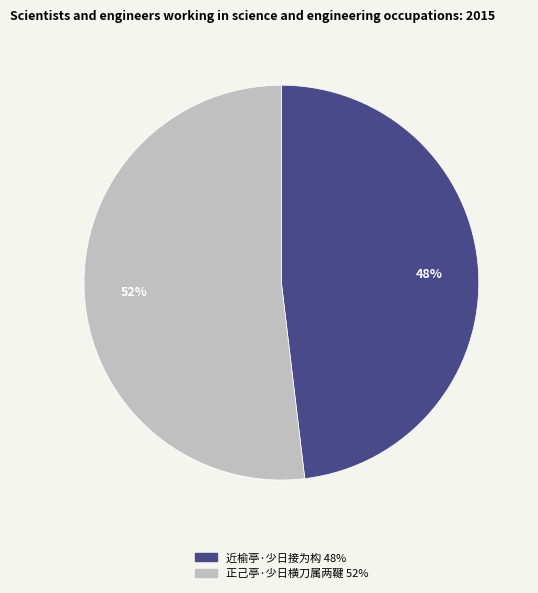

Which slice represents more than half of the pie?

正己亭·少日横刀属两鞬